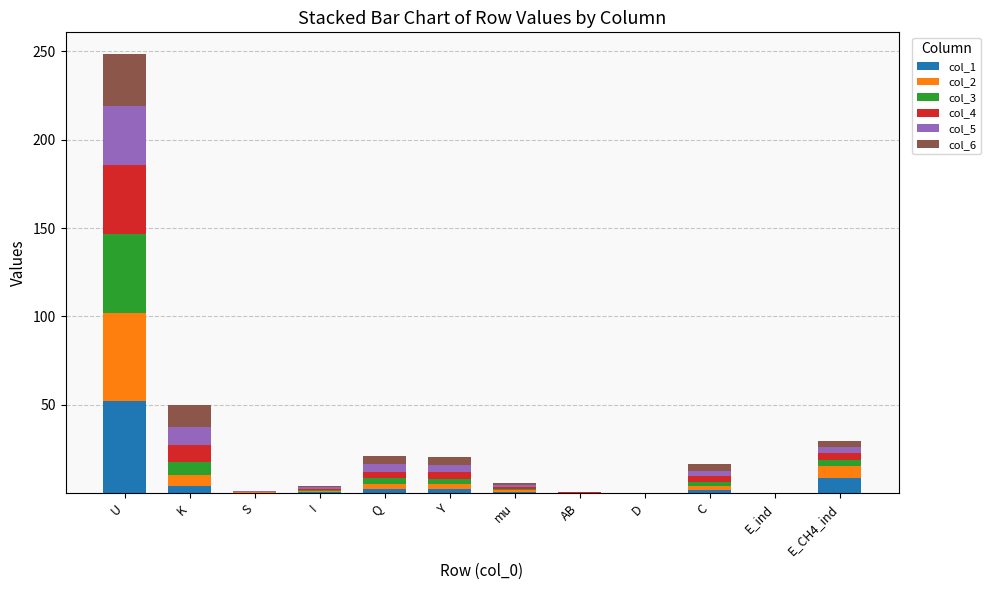

What is the sum of all col_1 values?

72.9